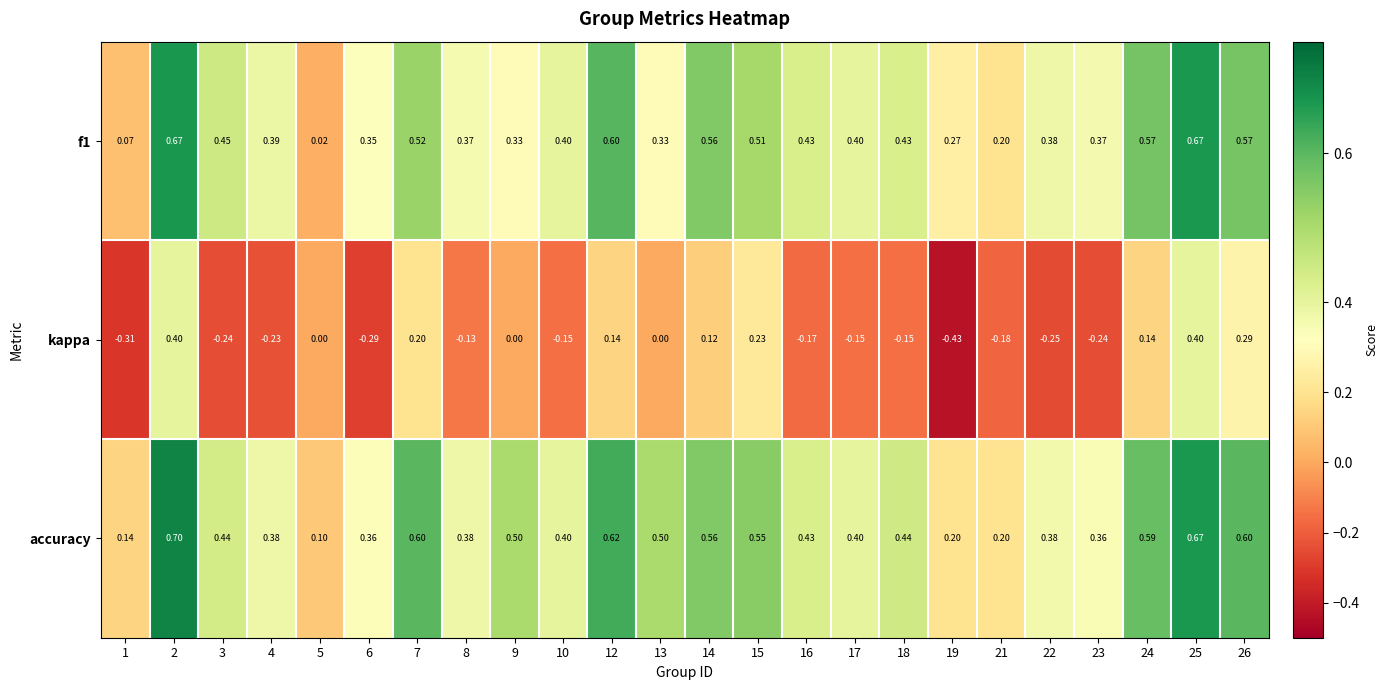

How many data points does each series have?

24